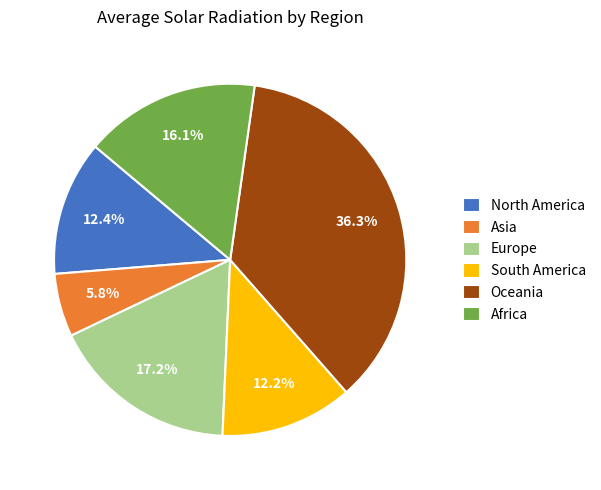

Which has a higher value, North America or Asia?

North America